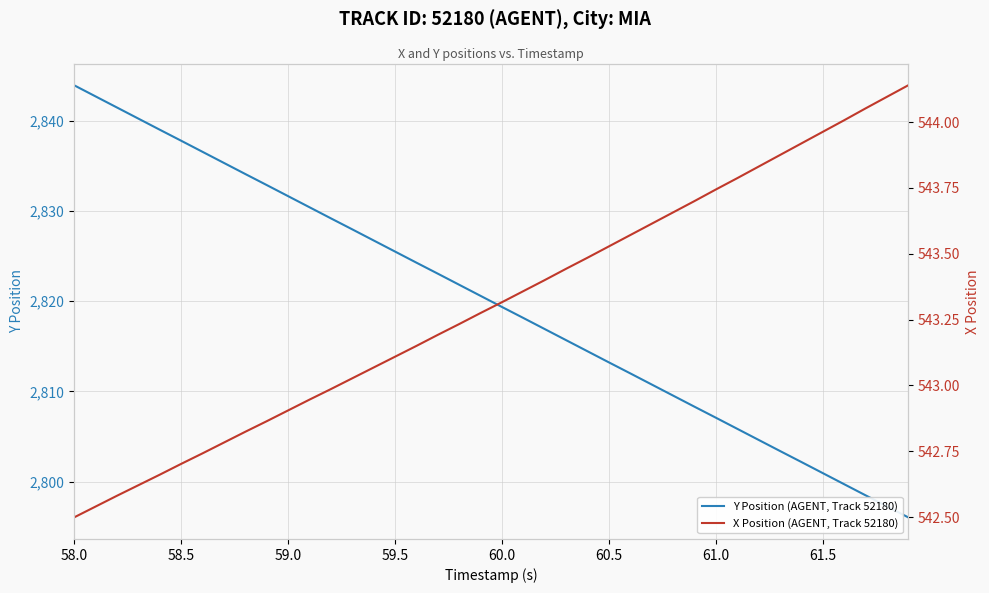

What are all the series names shown in the legend?

Y Position (AGENT, Track 52180), X Position (AGENT, Track 52180)